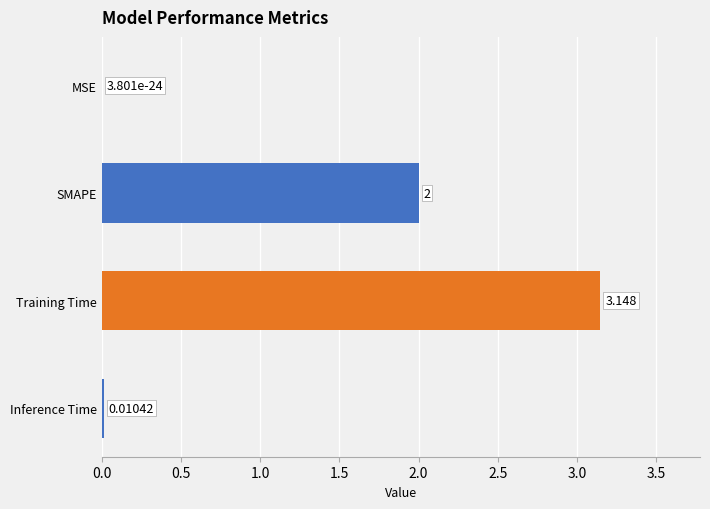

At which label is the value closest to 1?

Inference Time